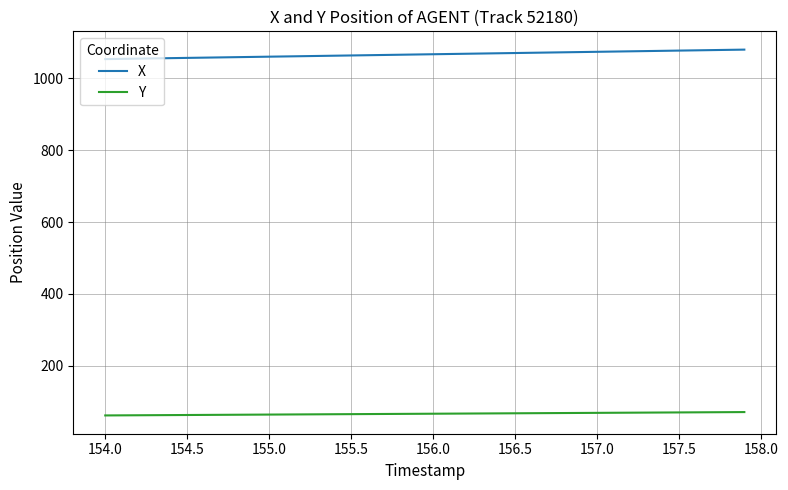

What is the difference between the maximum and minimum values in the X series?

26.4